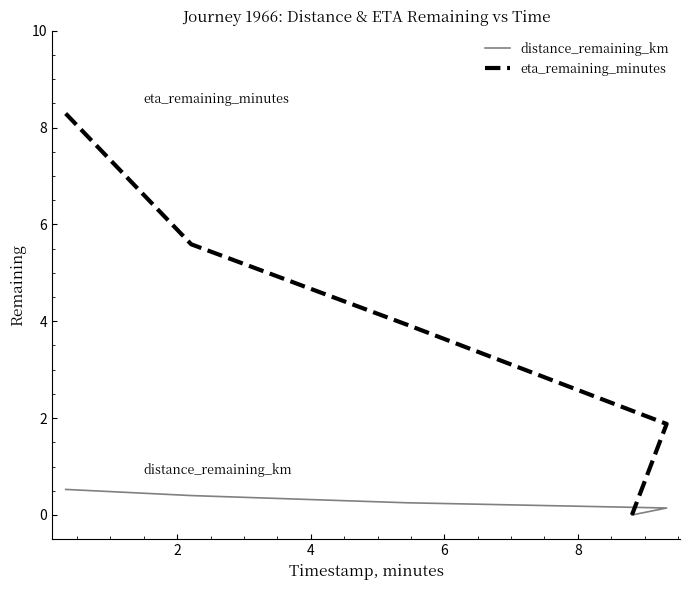

How many lines are shown in the chart?

2